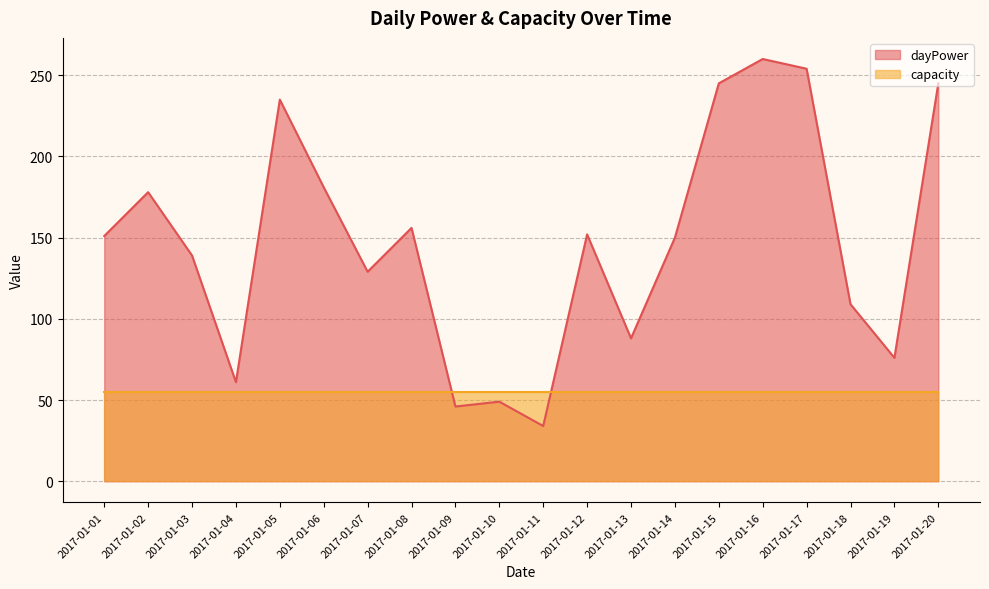

List the labels in order of value, largest first.

2017-01-16, 2017-01-17, 2017-01-15, 2017-01-20, 2017-01-05, 2017-01-06, 2017-01-02, 2017-01-08, 2017-01-12, 2017-01-01, 2017-01-14, 2017-01-03, 2017-01-07, 2017-01-18, 2017-01-13, 2017-01-19, 2017-01-04, 2017-01-10, 2017-01-09, 2017-01-11